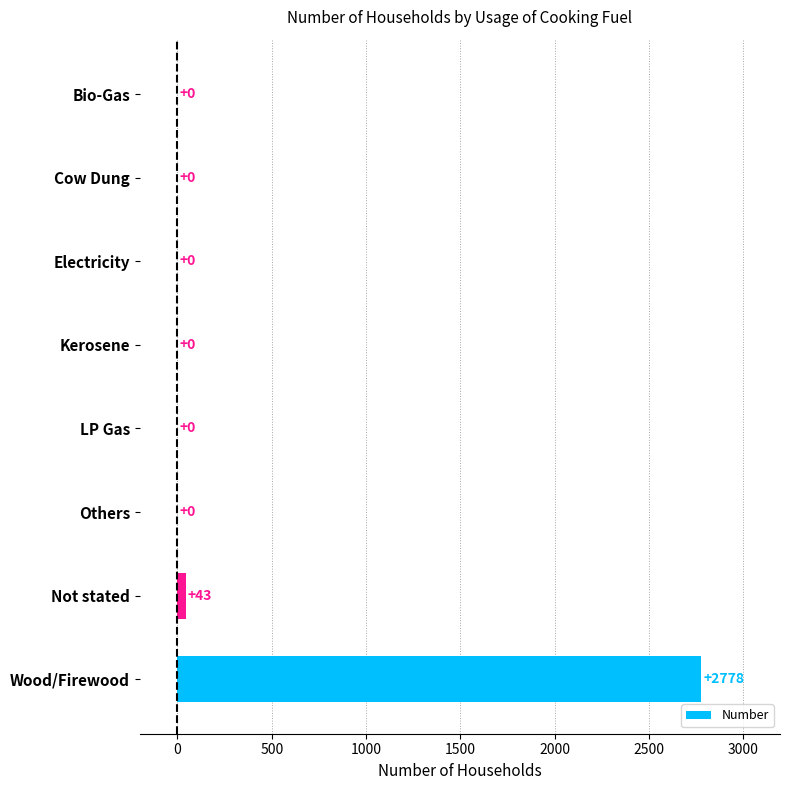

Count the number of values greater than 0.

2